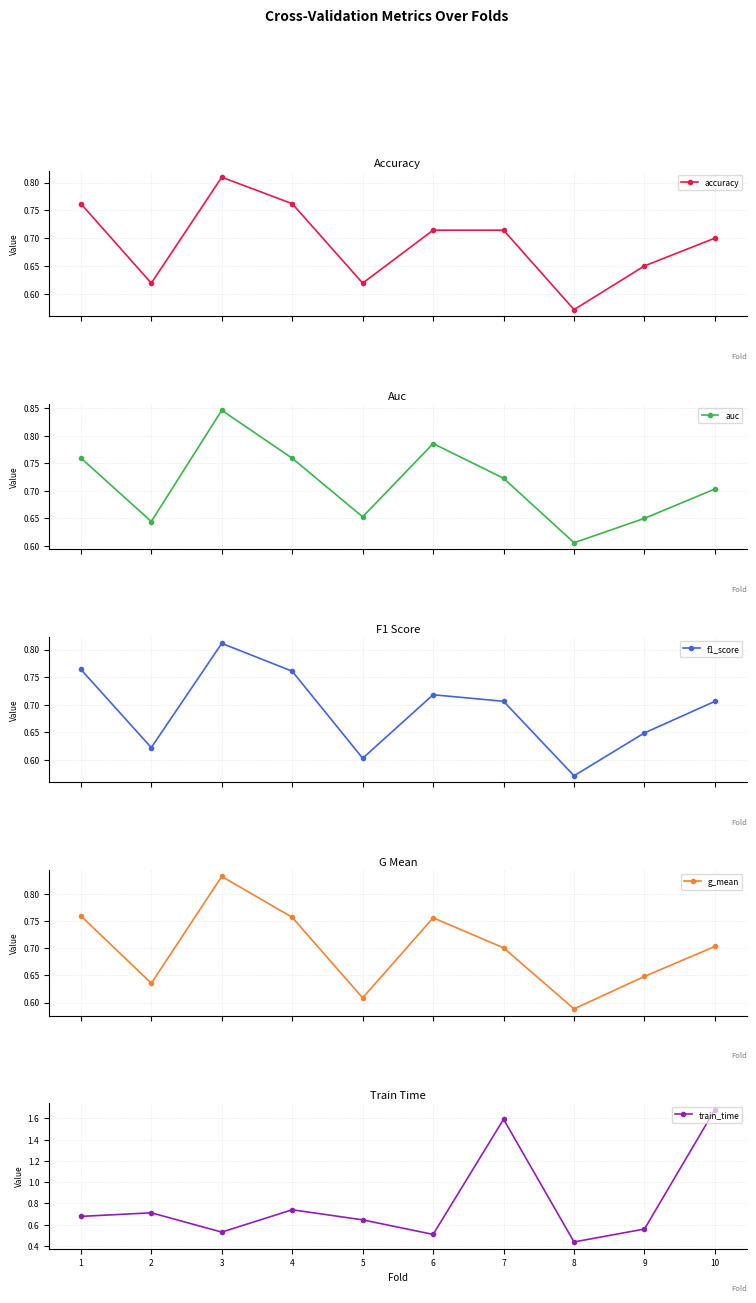

Between 8 and 2, which is larger?

2